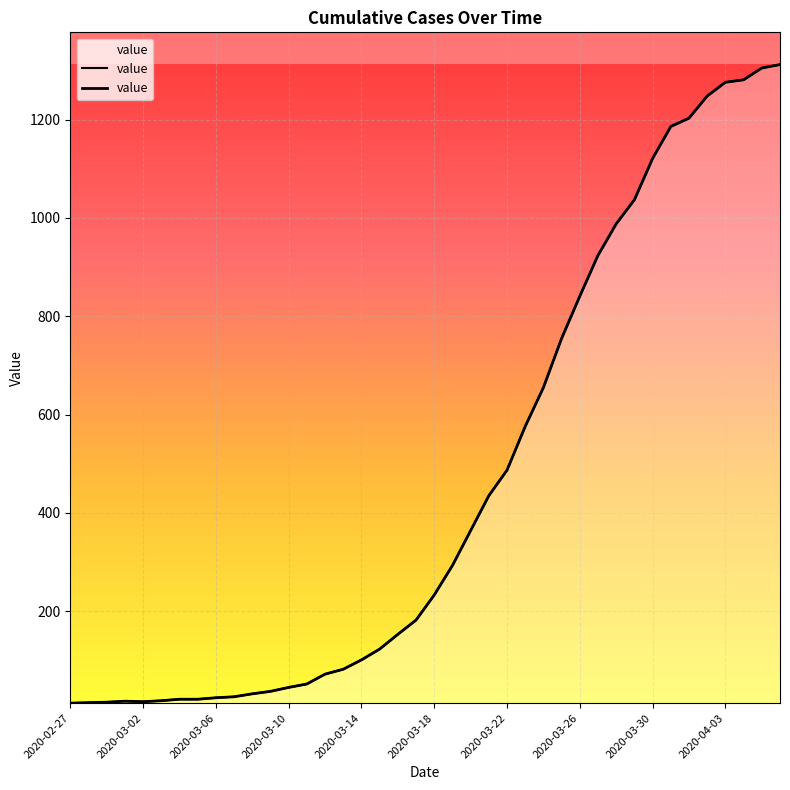

Is it true that the value at 38 is 443?

False